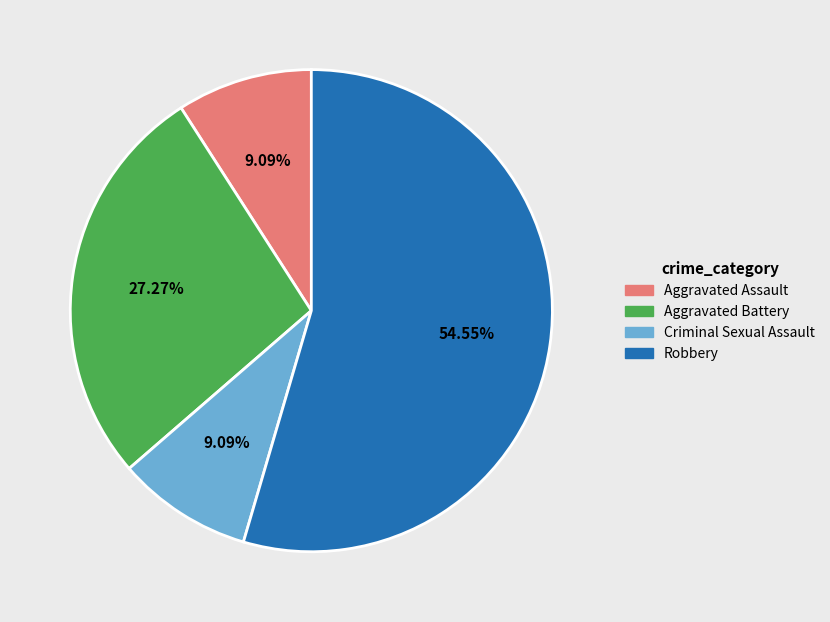

Is Aggravated Assault the majority of the pie?

No